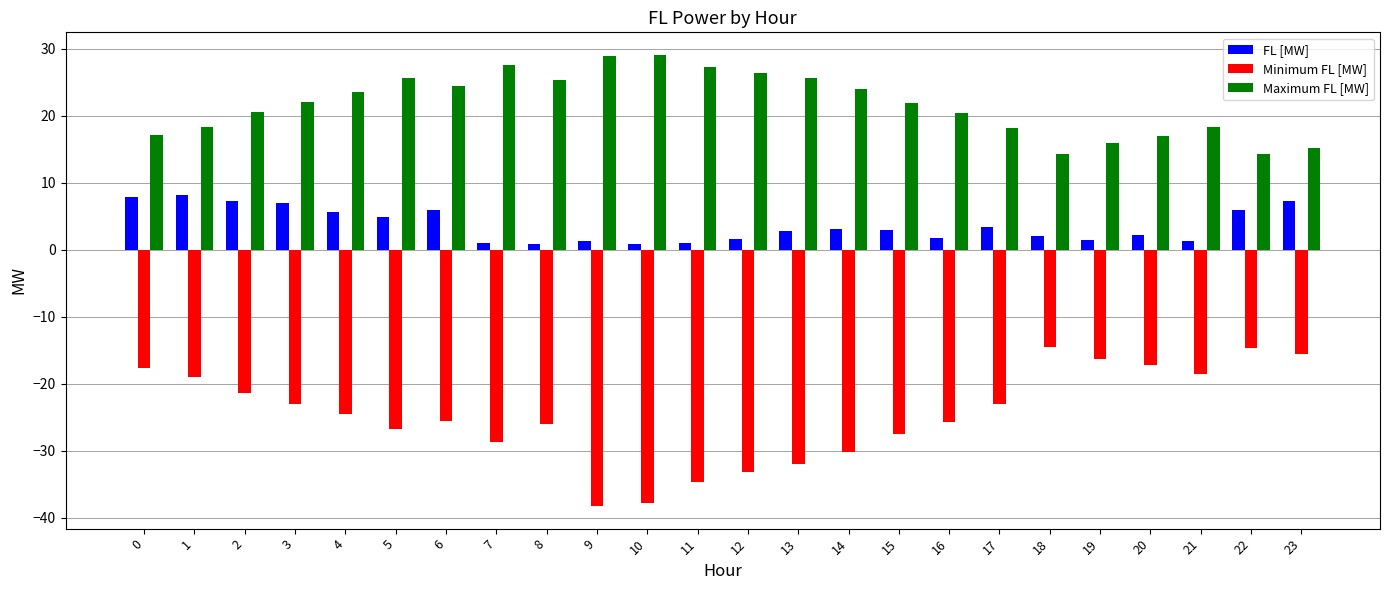

List the series in order of their overall mean, highest first.

Maximum FL [MW], FL [MW], Minimum FL [MW]